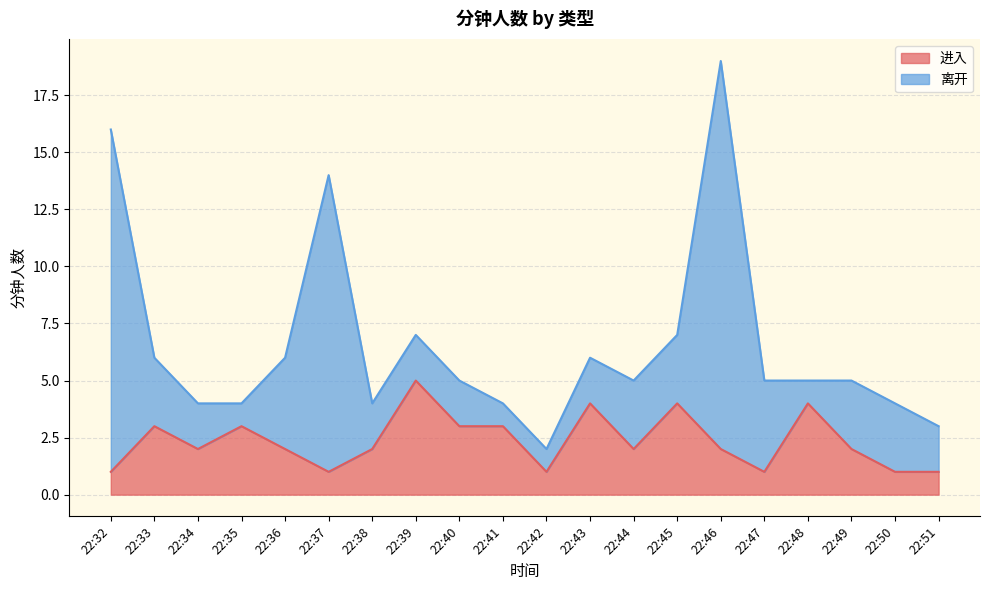

The value of 进入 at 22:37 is 2. True or false?

False